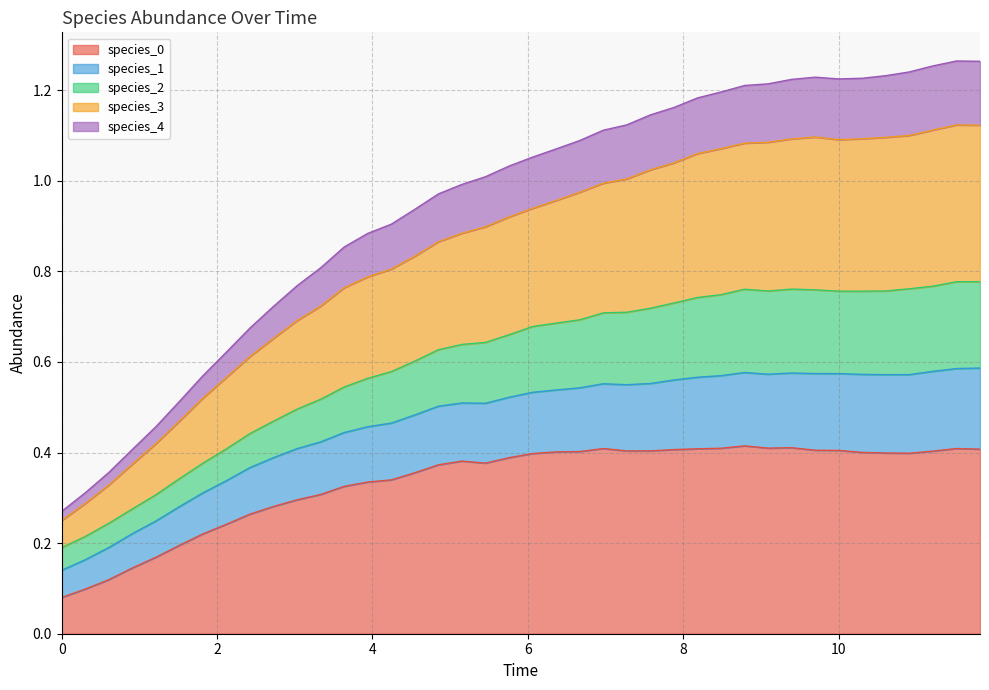

Does the chart display data point markers on the line(s)?

No